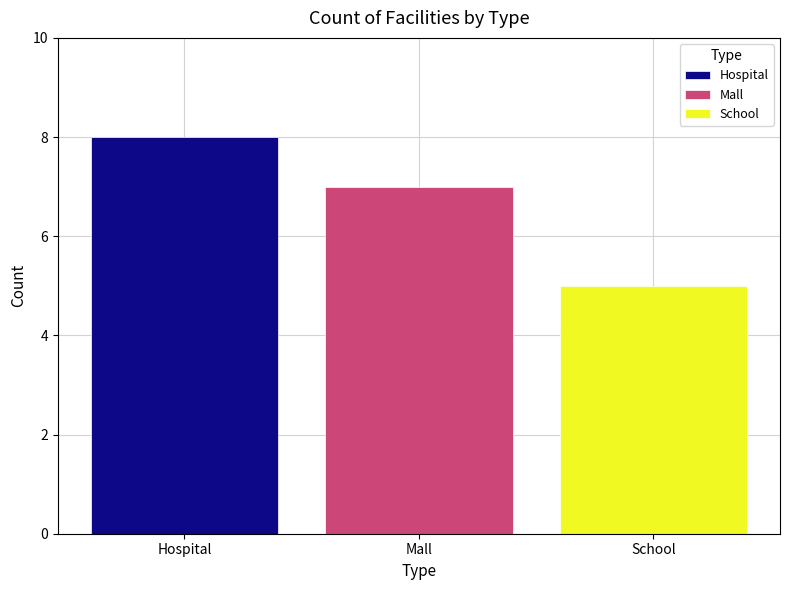

What is the highest value of the Hospital series?

8